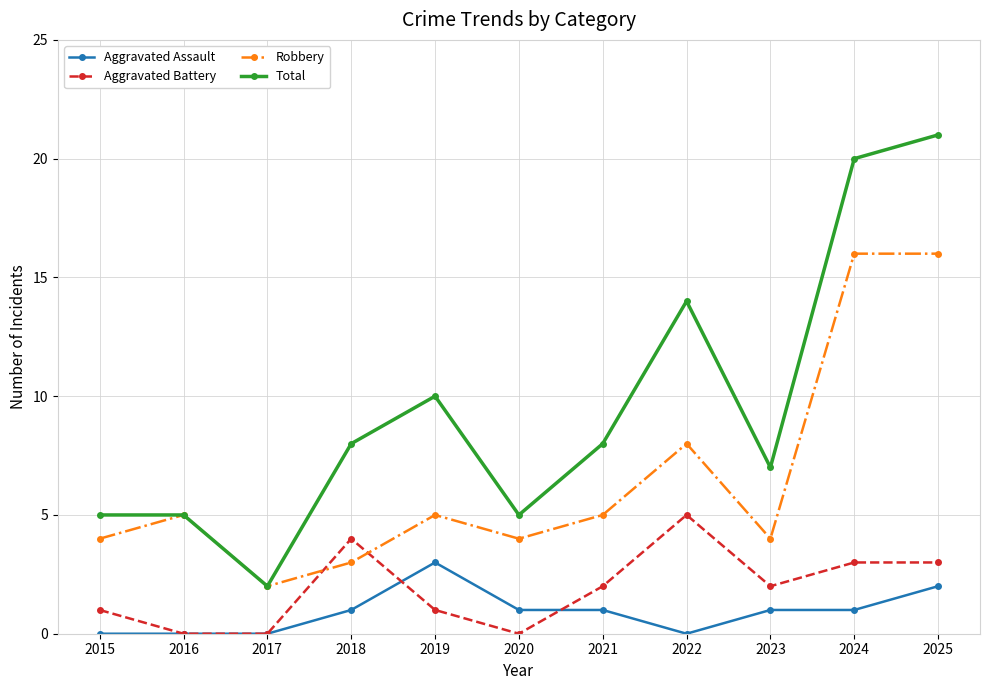

What are all the series names shown in the legend?

Aggravated Assault, Aggravated Battery, Robbery, Total